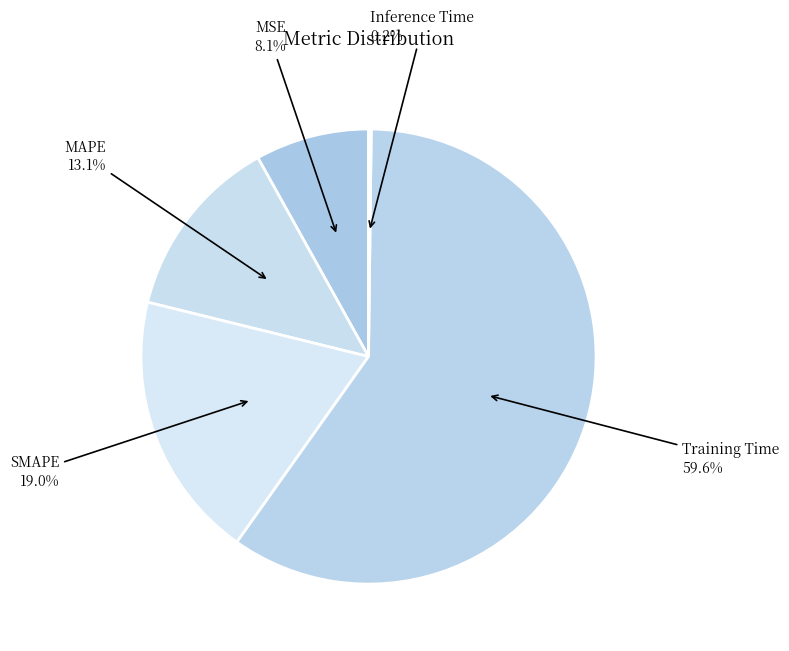

Which category has the biggest portion of the pie?

Training Time